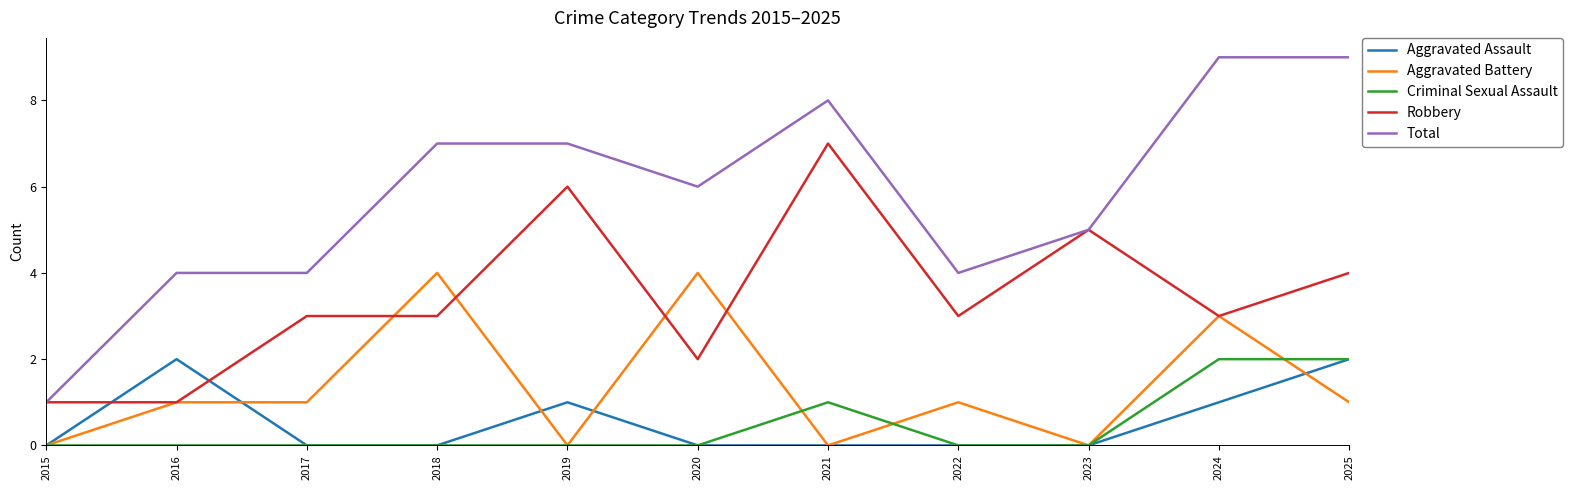

True or false: Aggravated Assault has more than 1 points higher than both neighbors.

True